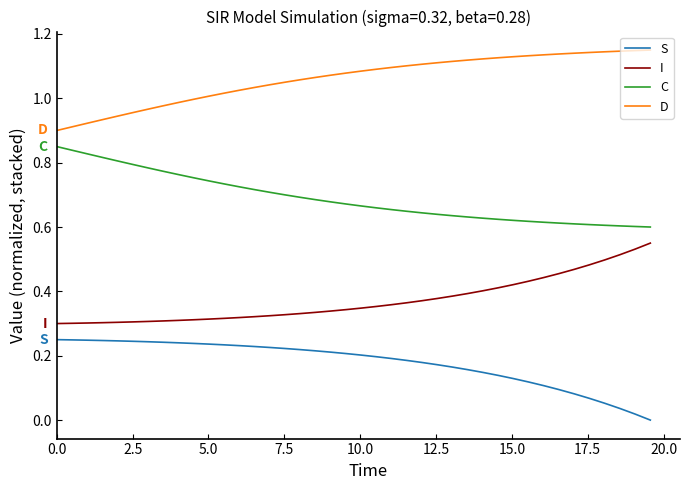

Does the chart have visible grid lines?

No